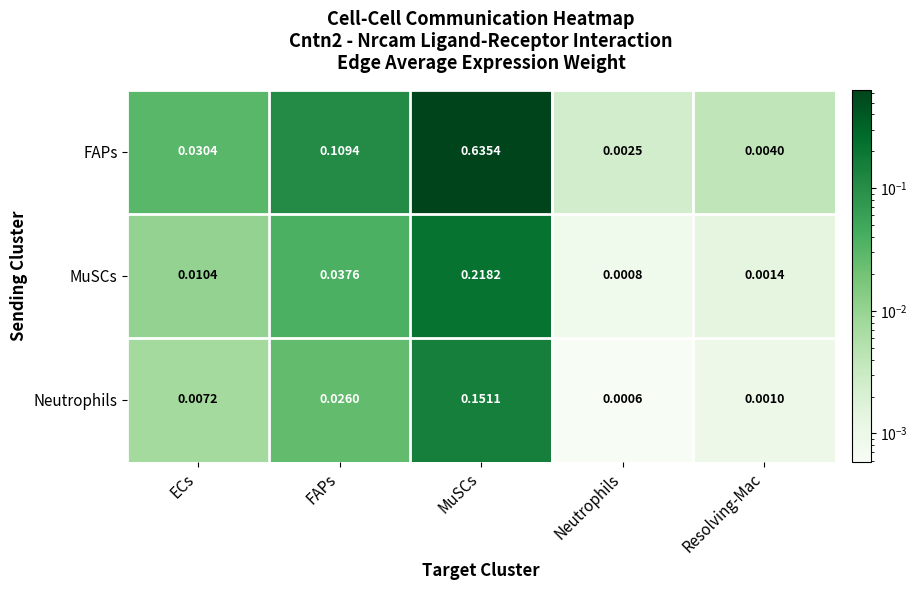

At which label does FAPs reach its minimum?

Neutrophils